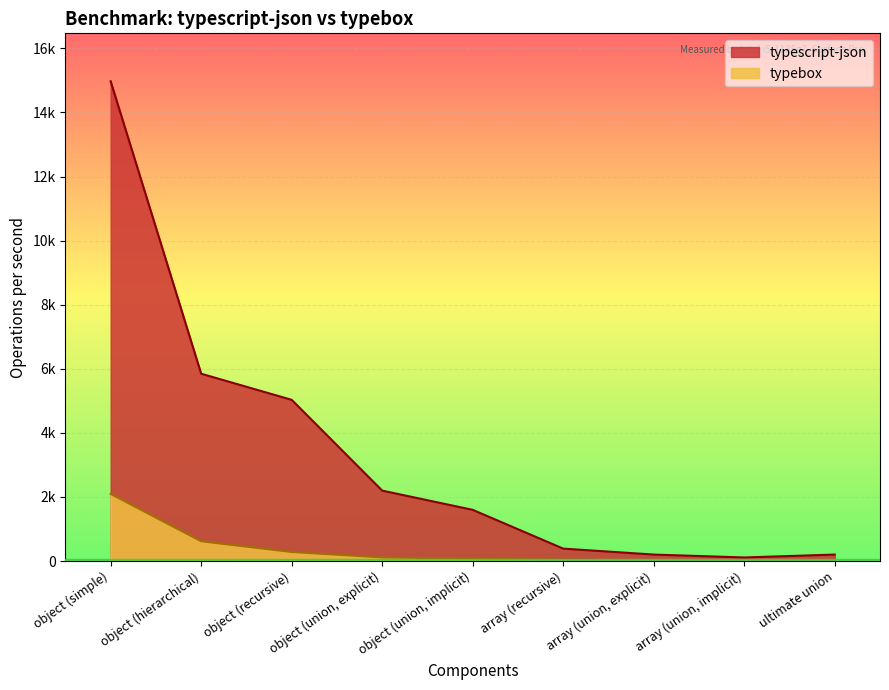

Which series changed the most between object (union, explicit) and array (recursive)?

typescript-json